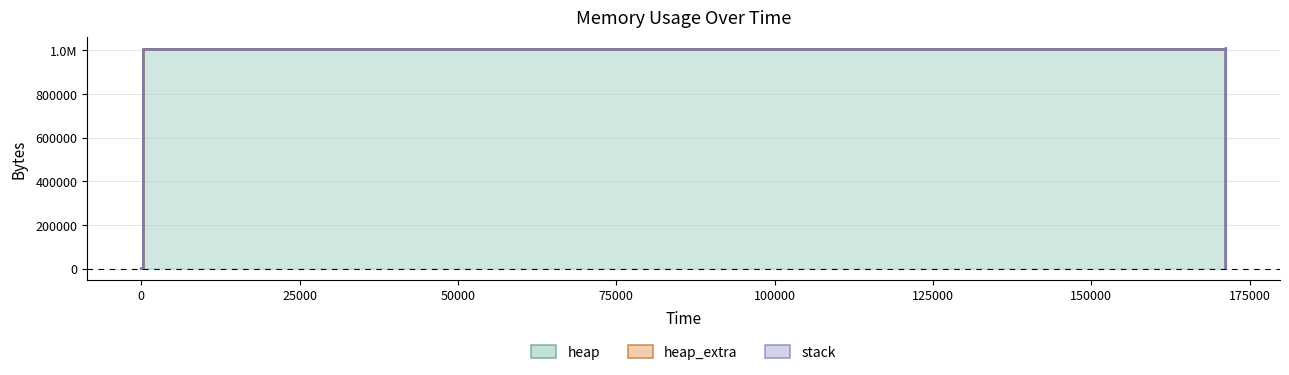

Which series changed the most between 171219 and 171231?

heap